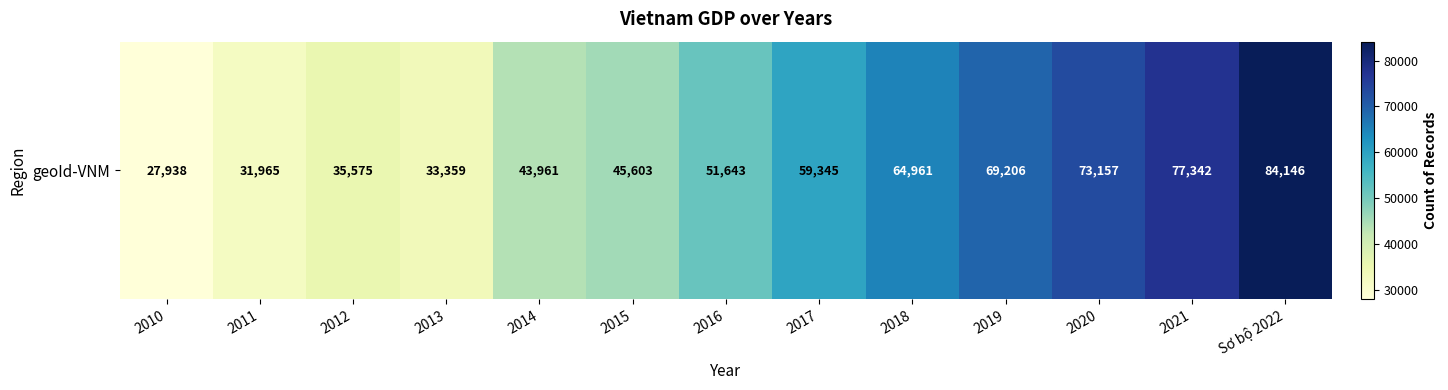

Reading left to right, extract all data points from this chart.

27938	31965	35575	33359	43961	45603	51643	59345	64961	69206	73157	77342	84146